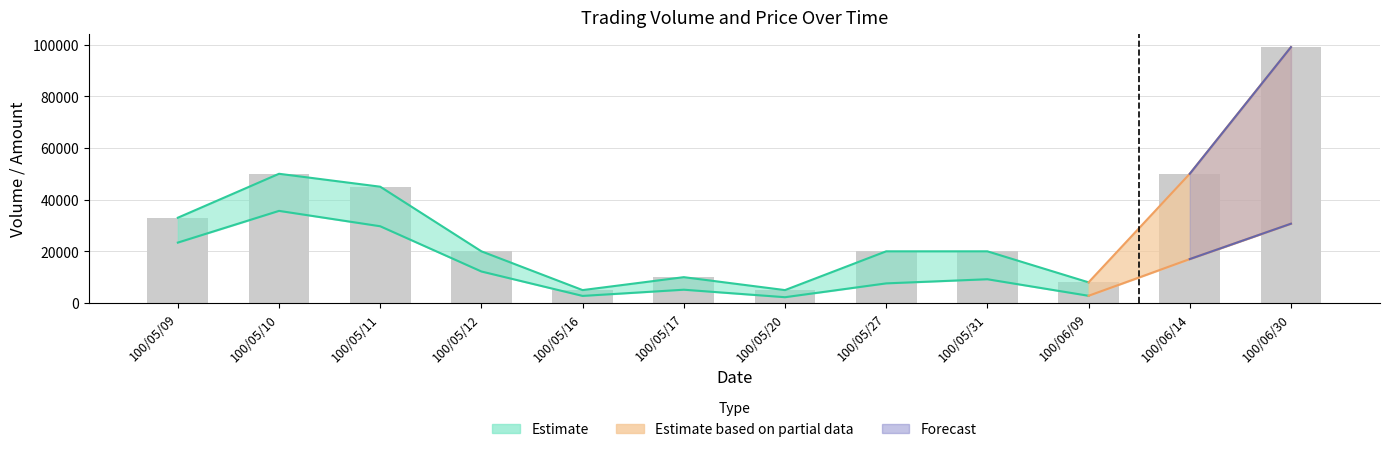

What is the value of the 5th bar from the left?

5000